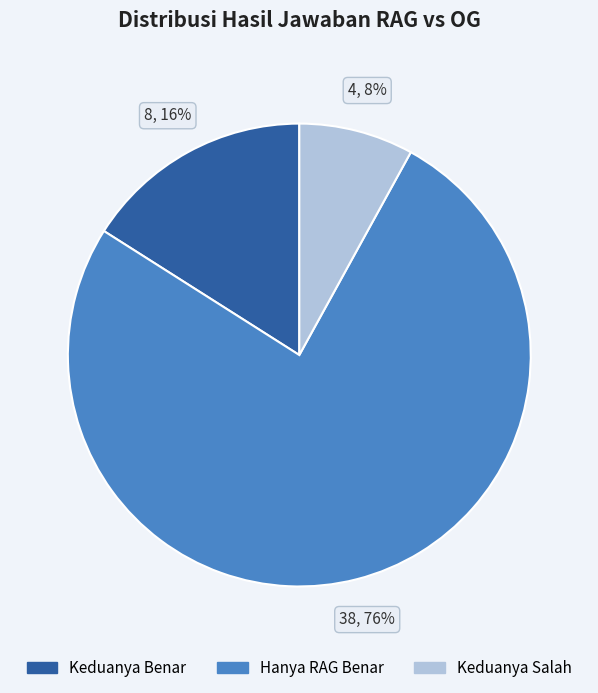

How many segments does this pie chart have?

3